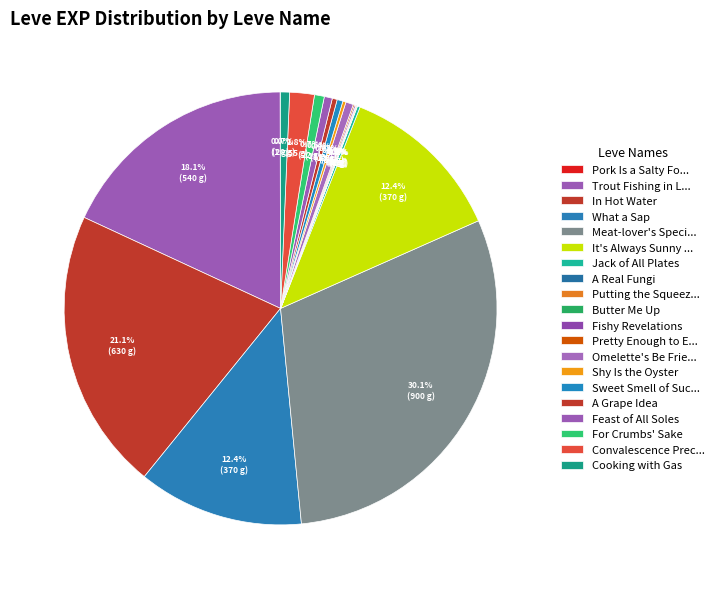

Does Jack of All Plates represent more than half of the total?

No